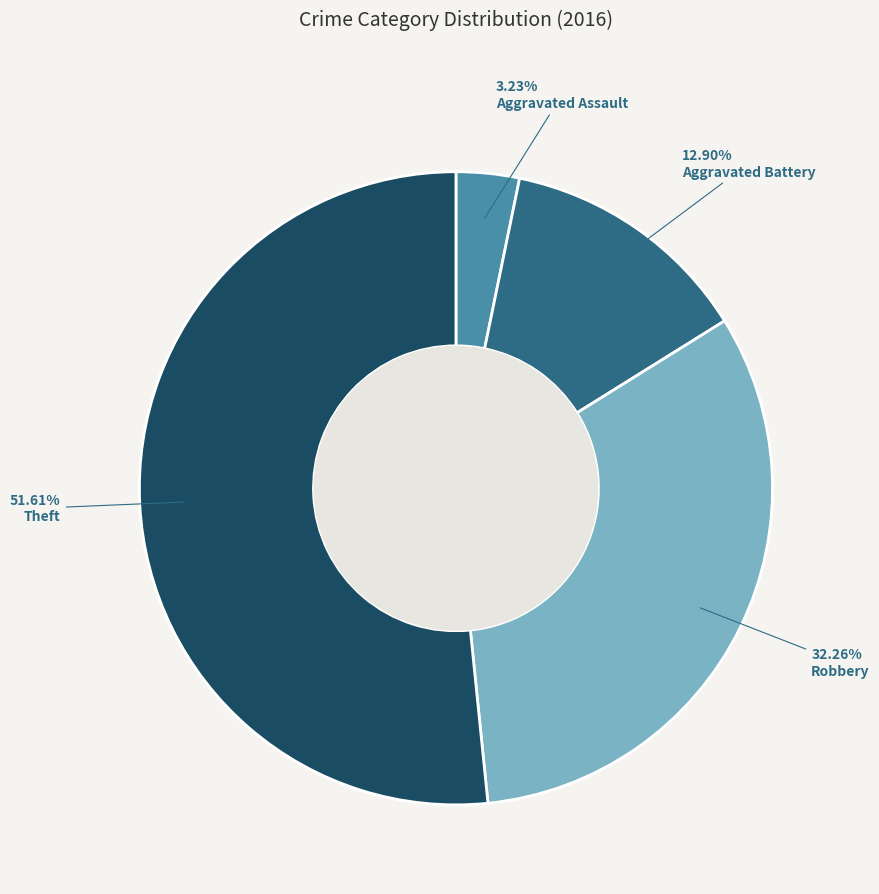

To the nearest percent, what is the average slice percentage?

25%